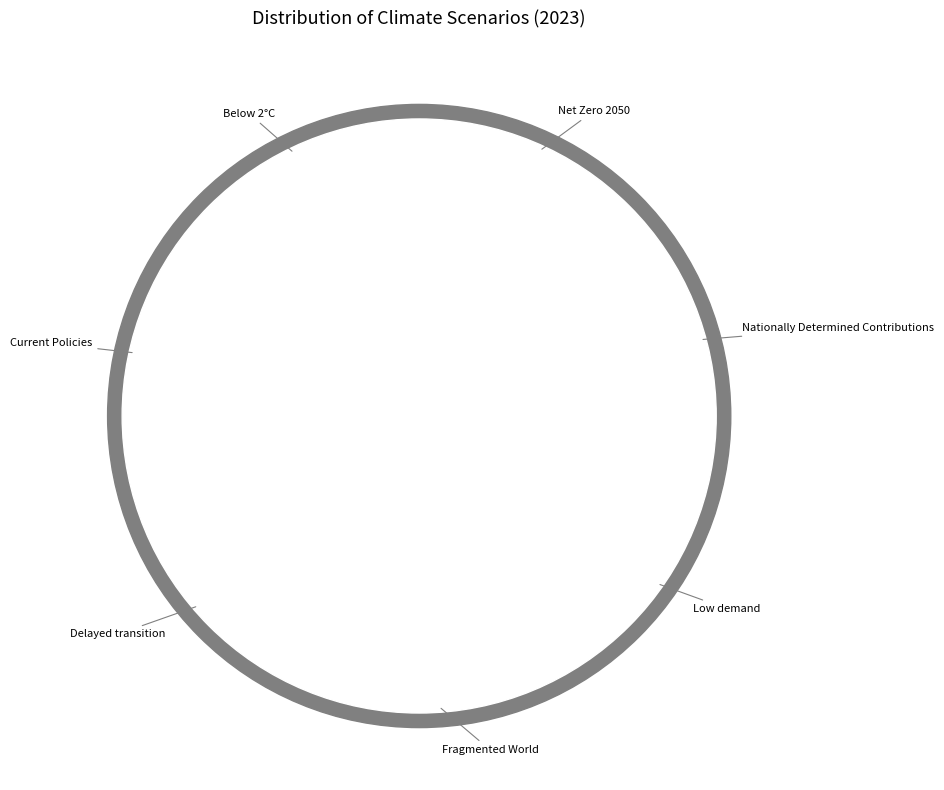

Rank the categories by value from highest to lowest.

Fragmented World, Delayed transition, Current Policies, Nationally Determined Contributions, Below 2°C, Net Zero 2050, Low demand